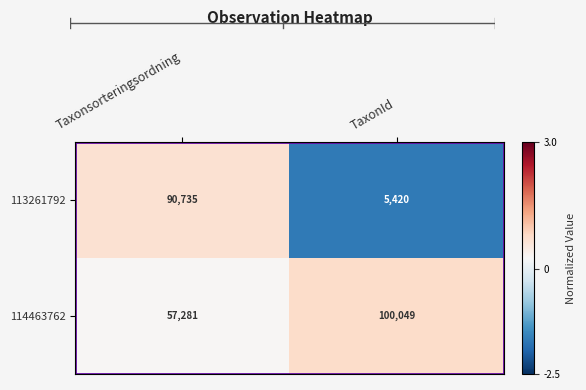

Is the value of 113261792 at TaxonId greater than the value of 114463762 at Taxonsorteringsordning?

No